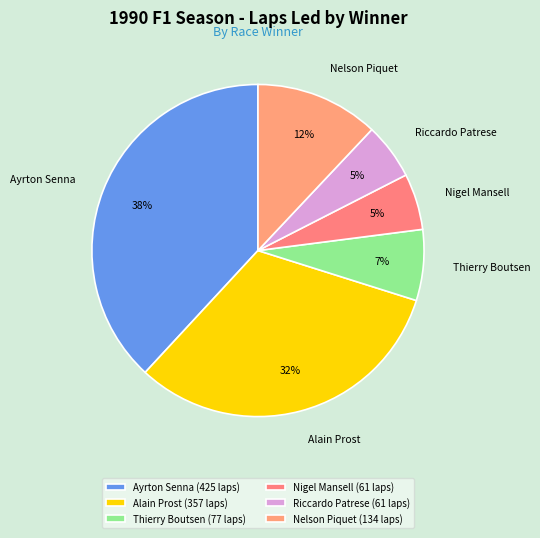

Is there a majority slice in this chart?

No